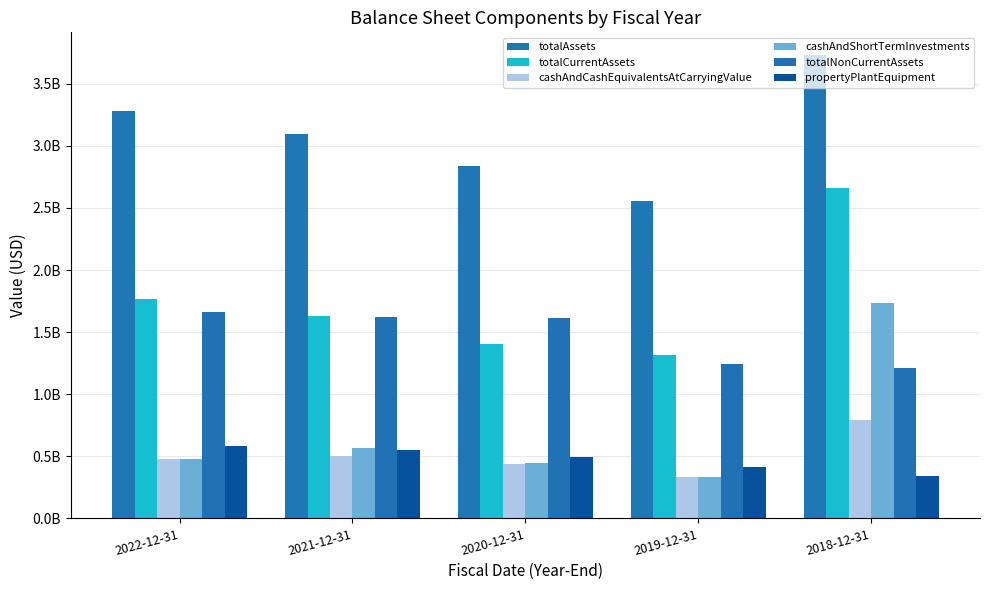

Are the bars horizontal?

No